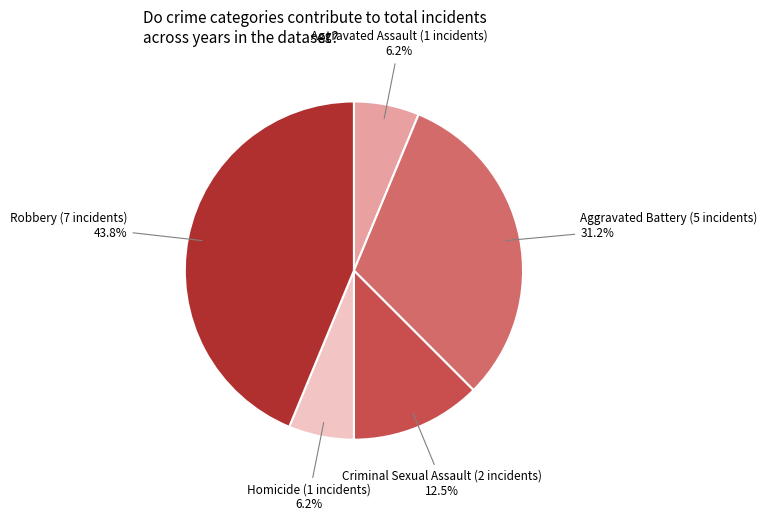

Is there any slice that represents more than half of the pie?

No